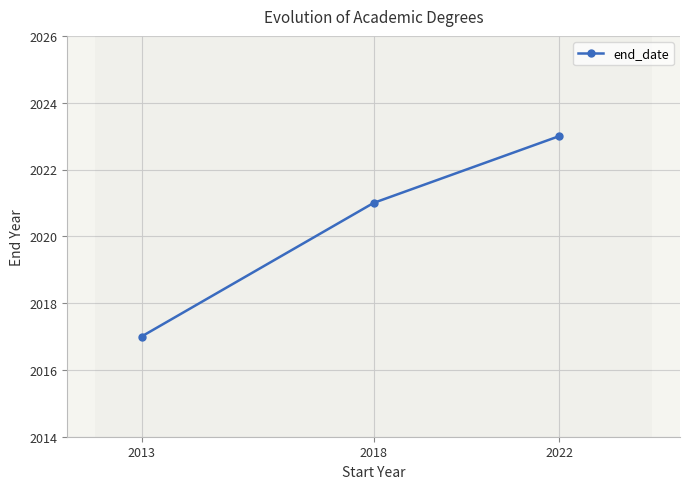

The value at 2018 is 2021. True or false?

True